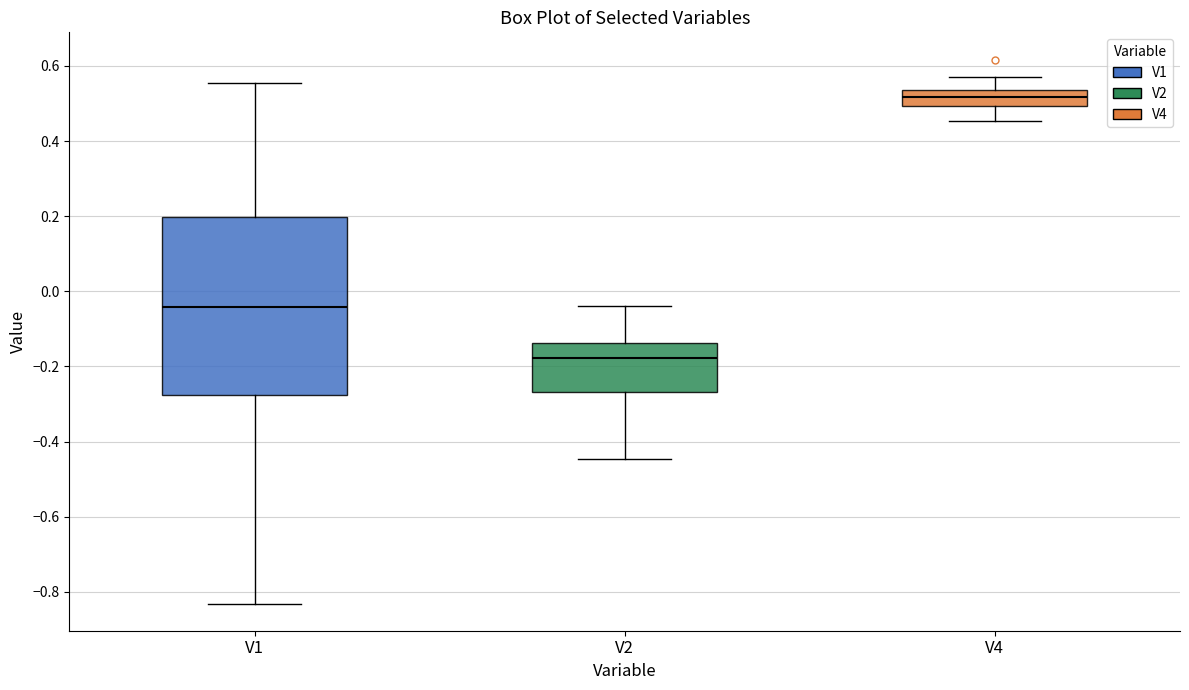

Reading left to right, read every box against the y-axis: the position of its median line, the range the box covers, and the ends of its whiskers. The values are not printed on the chart, so give them approximately, as read against the axis.

V1: median -0.04, box -0.28 to 0.20, whiskers -0.84 to 0.56
V2: median -0.18, box -0.26 to -0.14, whiskers -0.44 to -0.04
V4: median 0.52, box 0.50 to 0.54, whiskers 0.46 to 0.58